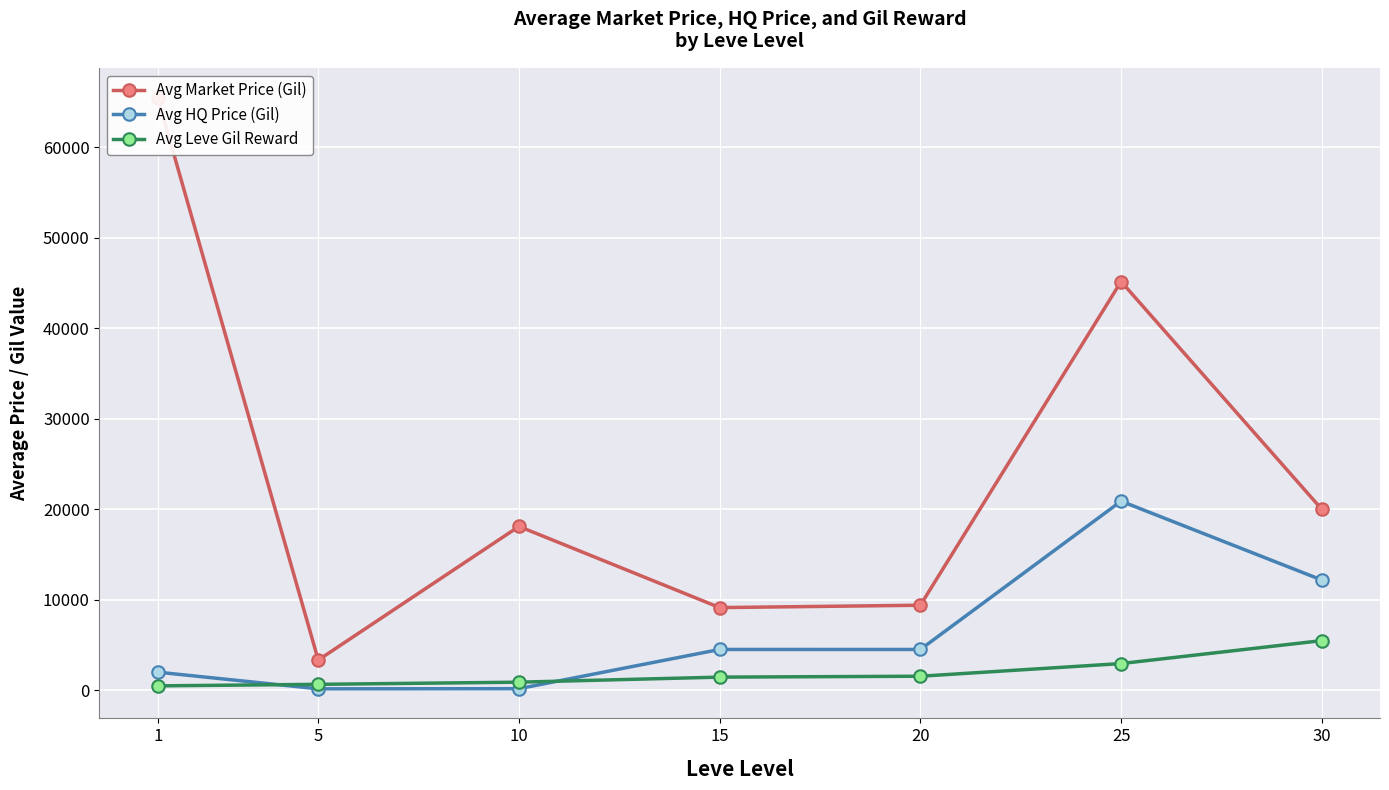

What is the difference between the highest and lowest values at 30?

14508.9